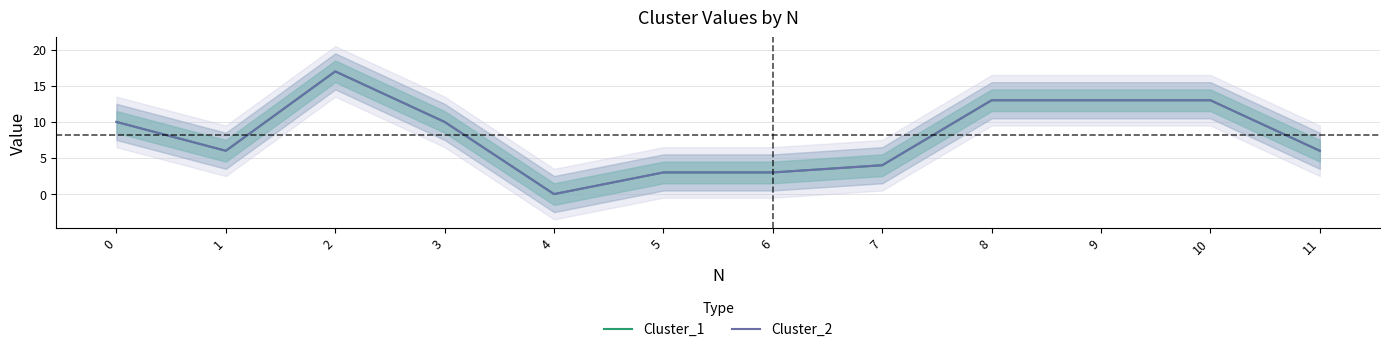

How many values in Cluster_2 are above zero?

11